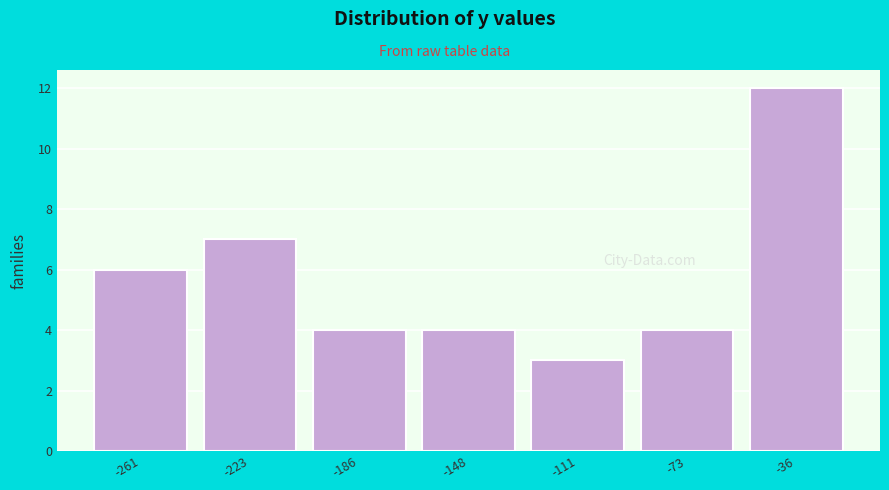

Reading left to right, list all the values displayed in this chart.

6	7	4	4	3	4	12